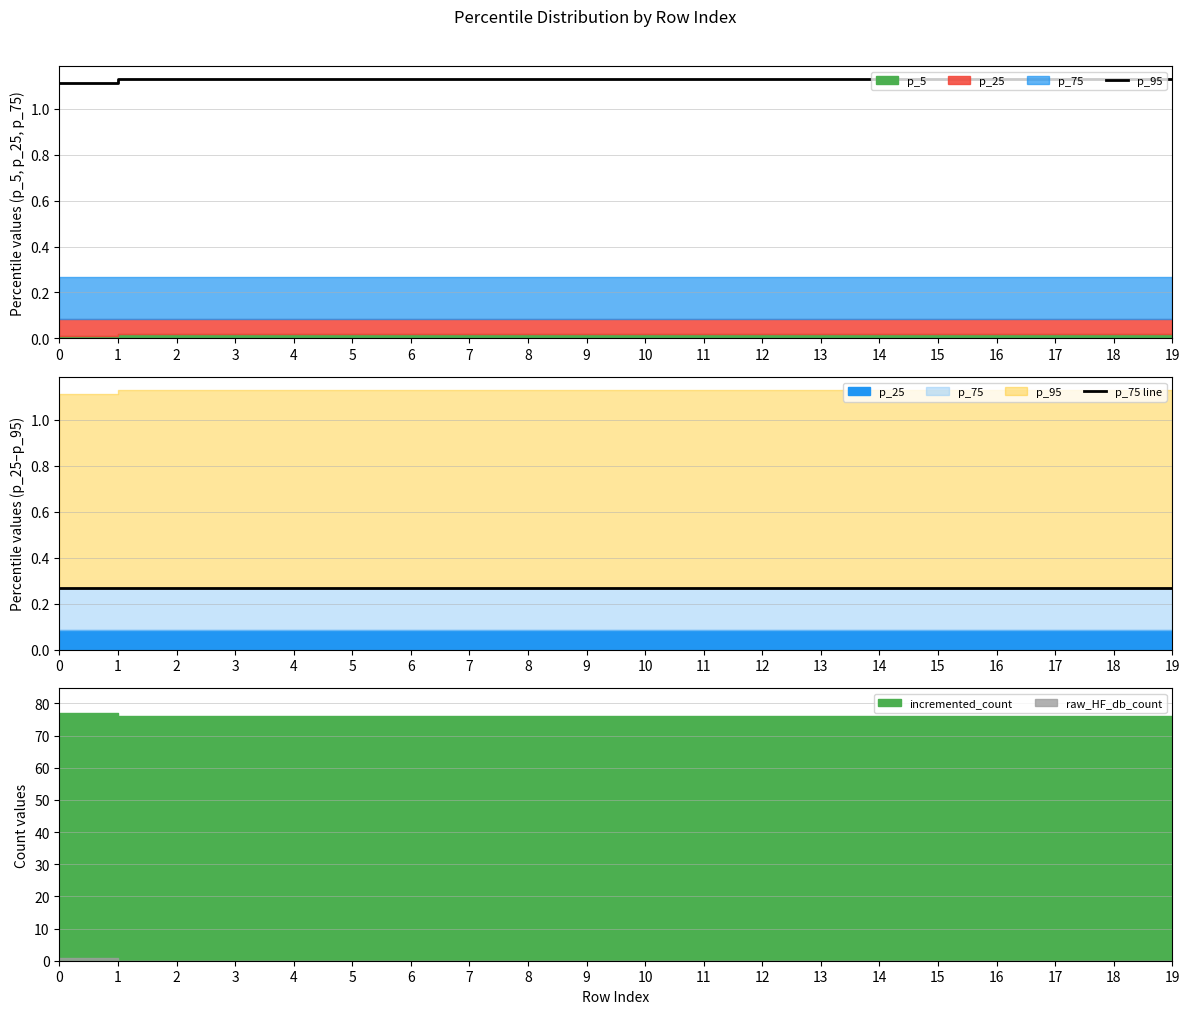

True or false: p_75 line and p_95 cross at least once.

False